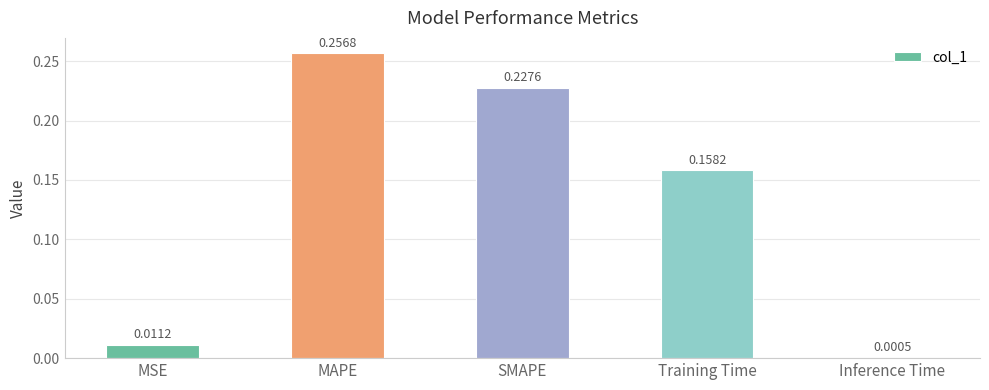

What is the sum of all values?

0.7